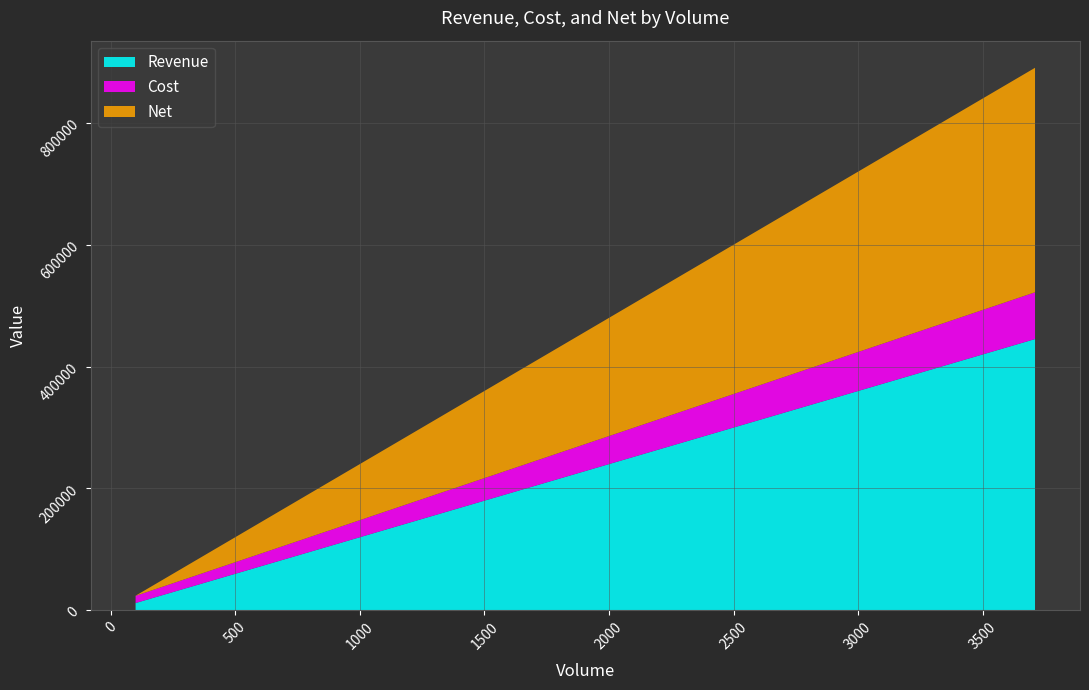

Reading right to left, list all the values displayed in this chart.

Revenue: 445200	422400	399600	376800	354000	331200	308400	285600	262800	240000	217200	194400	171600	148800	120000	108000	84000	60000	30000	12000
Cost: 76780	73360	69940	66520	63100	59680	56260	52840	49420	46000	42580	39160	35740	32320	28000	26200	22600	19000	14500	11800
Net: 368420	349040	329660	310280	290900	271520	252140	232760	213380	194000	174620	155240	135860	116480	92000	81800	61400	41000	15500	200